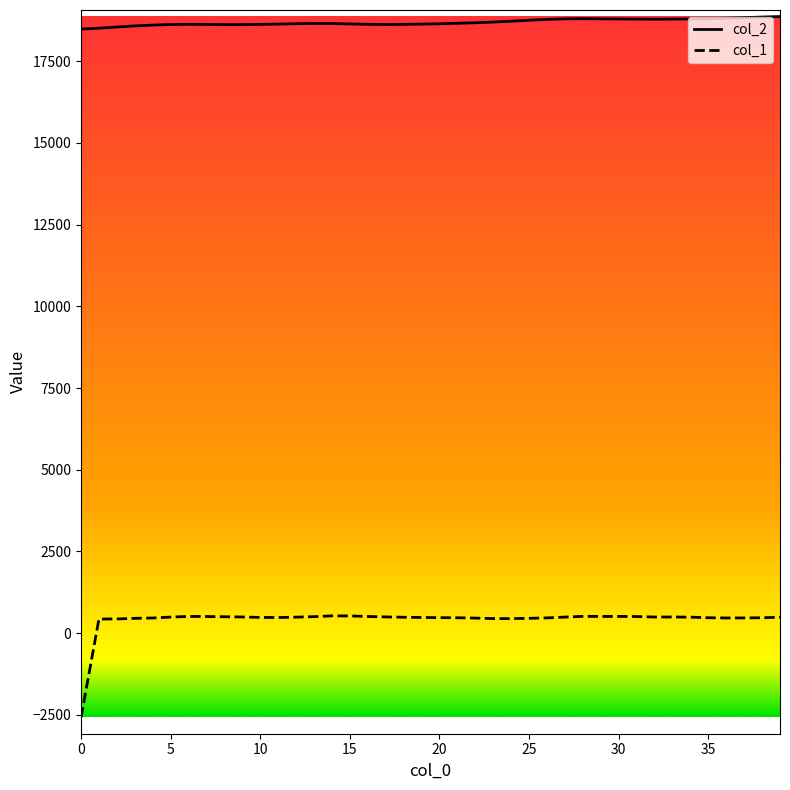

What is the difference between the maximum and second lowest values in the col_2 series?

356